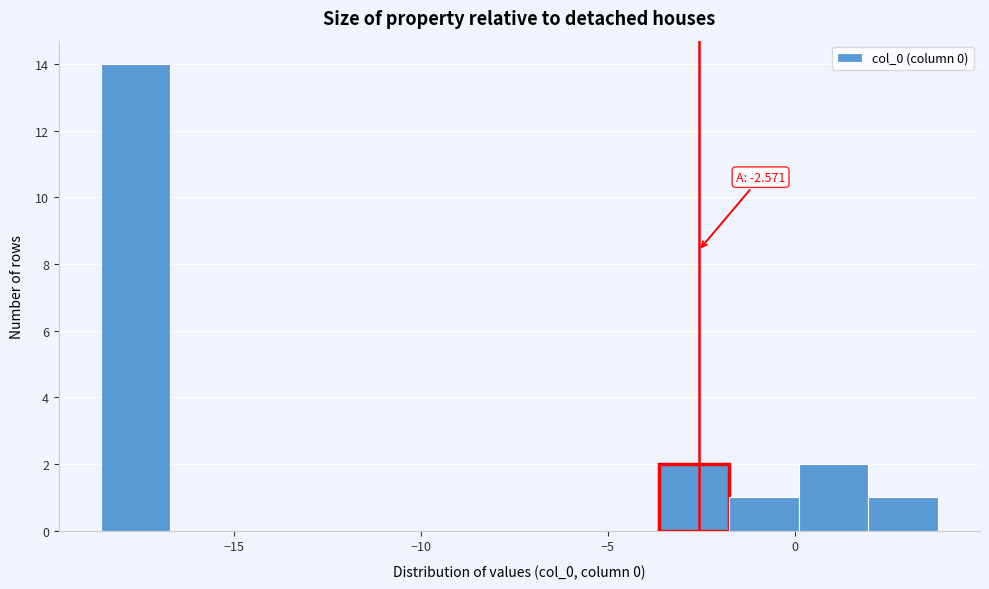

Read against the x-axis, roughly where is the centre of the tallest bar?

-17.5